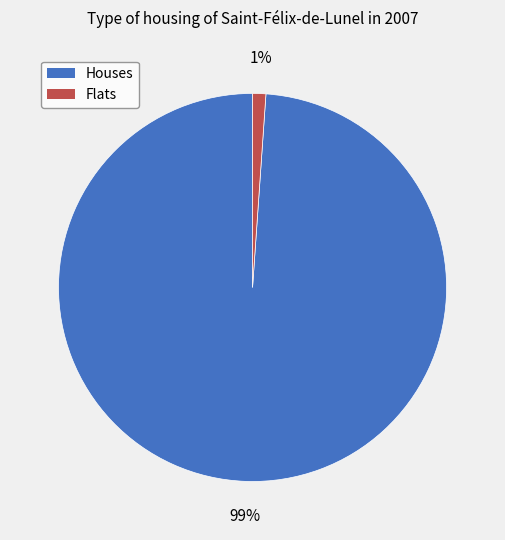

To the nearest percent, what portion does Flats represent?

1%